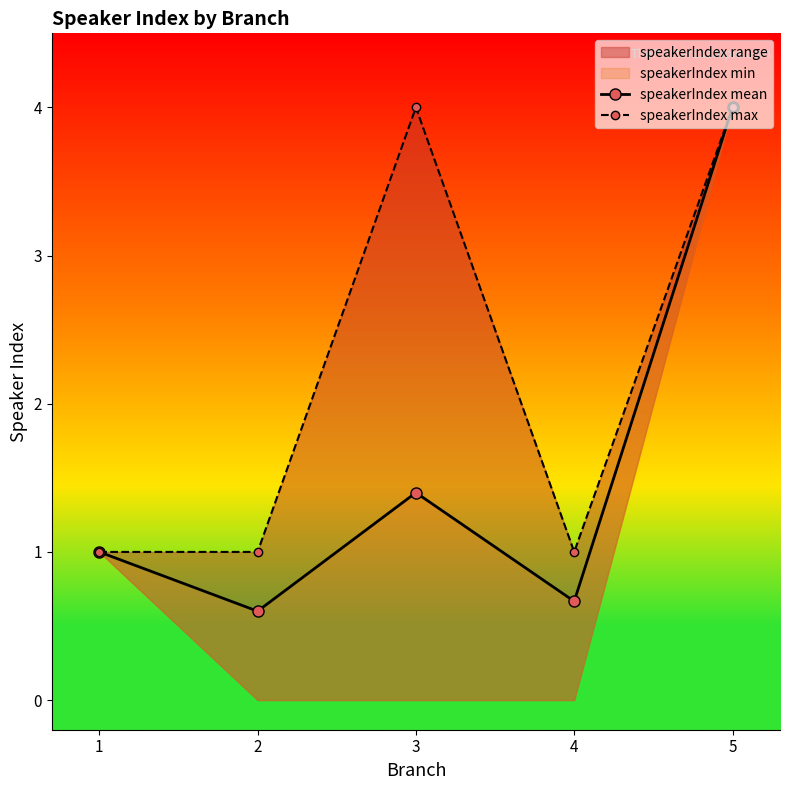

Which series has the largest range (max minus min)?

speakerIndex mean